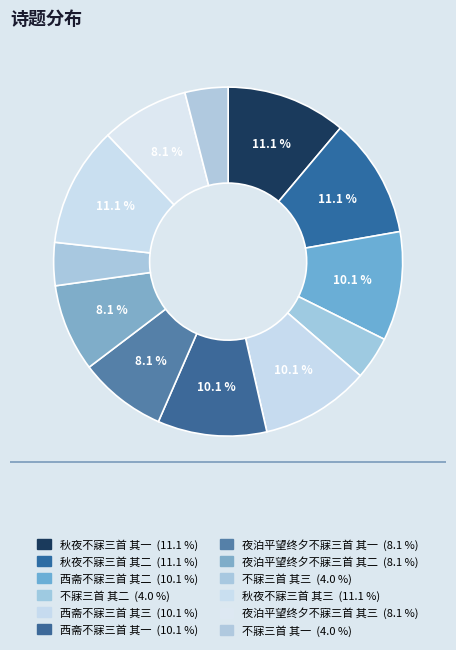

Which slice is the smallest?

不寐三首 其一